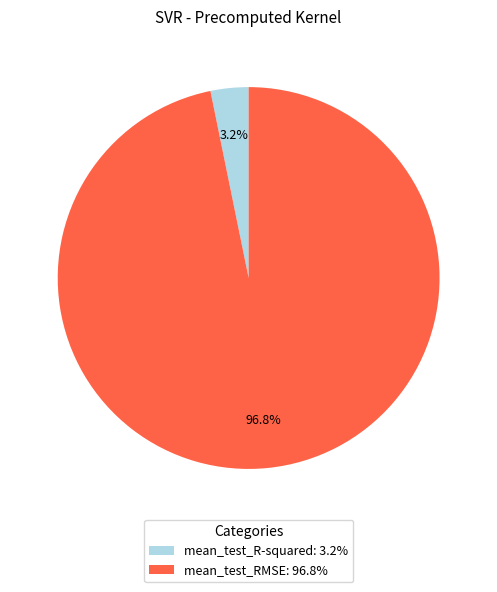

Which has a higher value, mean_test_R-squared or mean_test_RMSE?

mean_test_RMSE